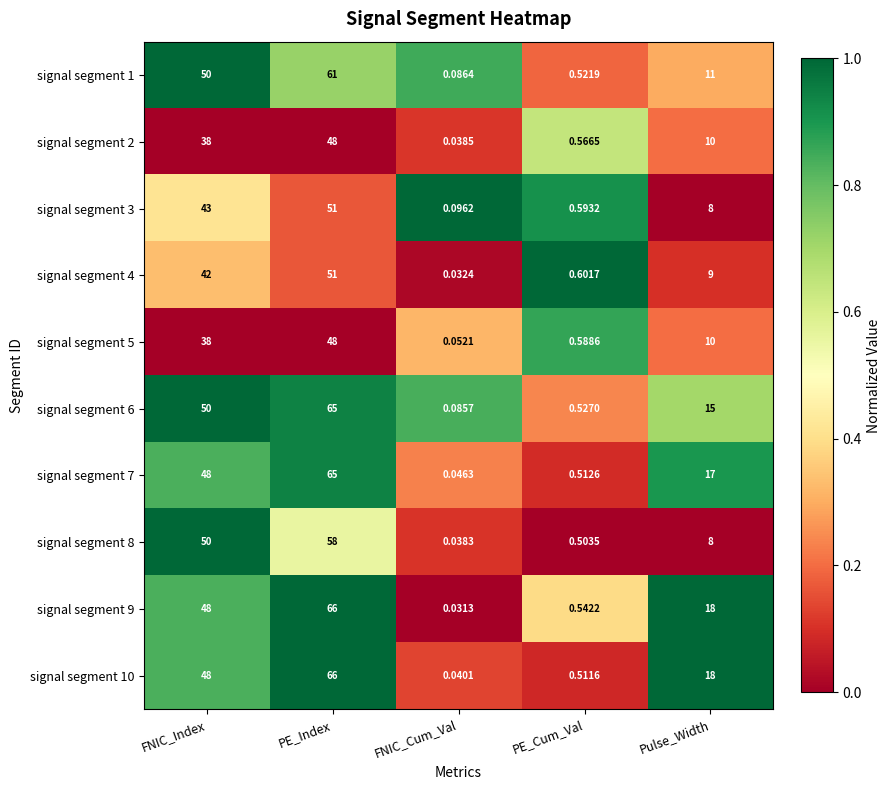

Where does the signal segment 8 series first go above 8?

FNIC_Index